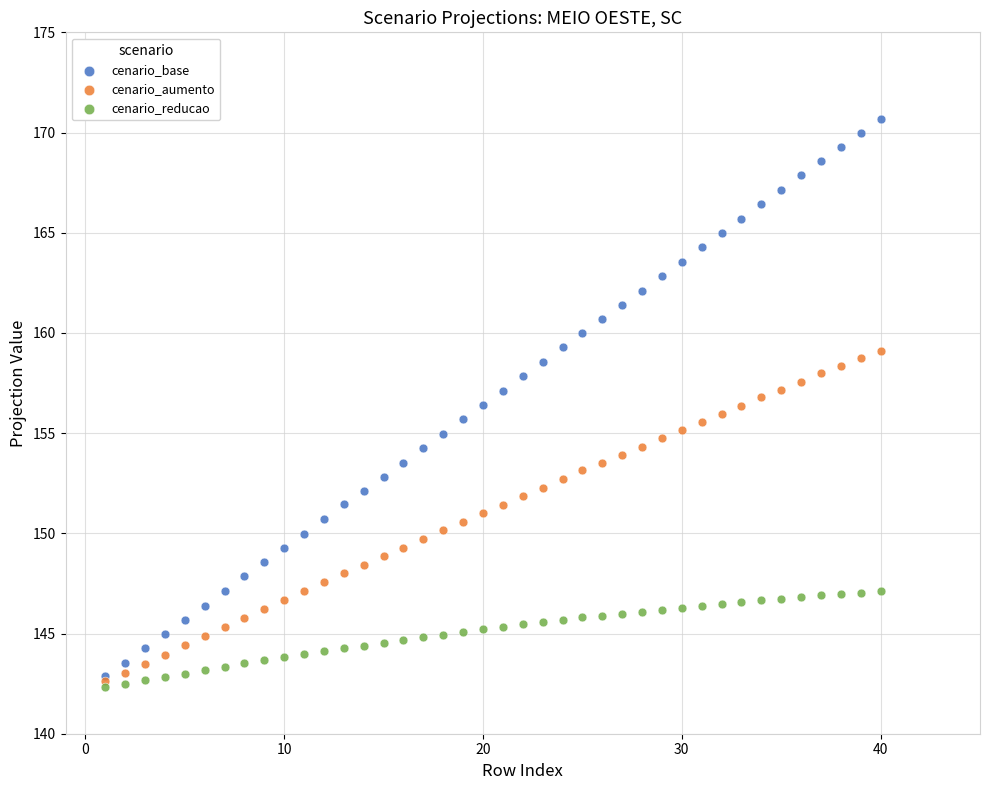

What are all the series names shown in the legend?

cenario_base, cenario_aumento, cenario_reducao